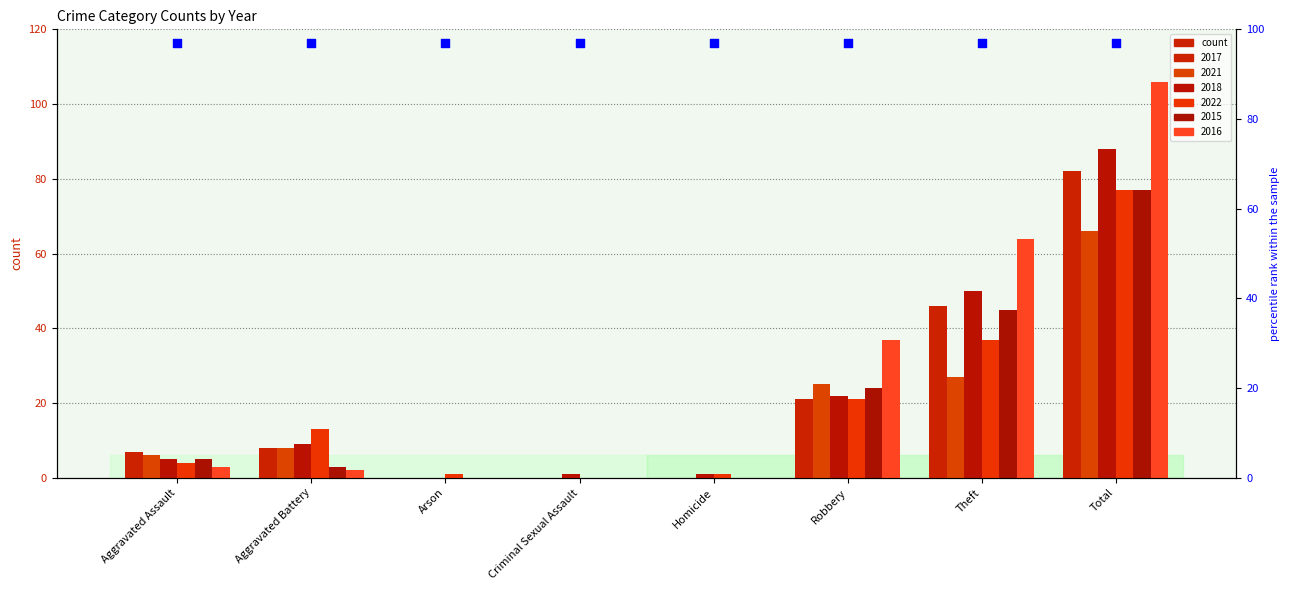

At which category is the sum across all series the highest?

Total